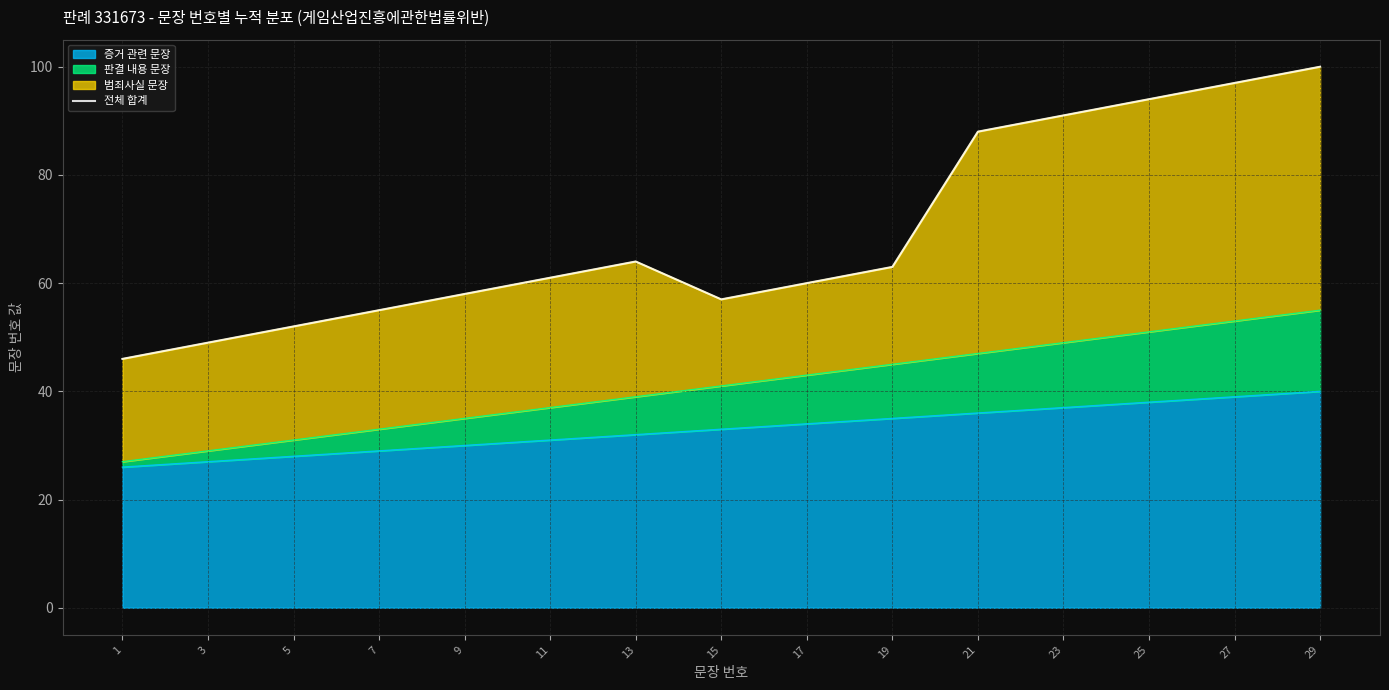

True or false: the data has more than 0 interior local peaks.

True